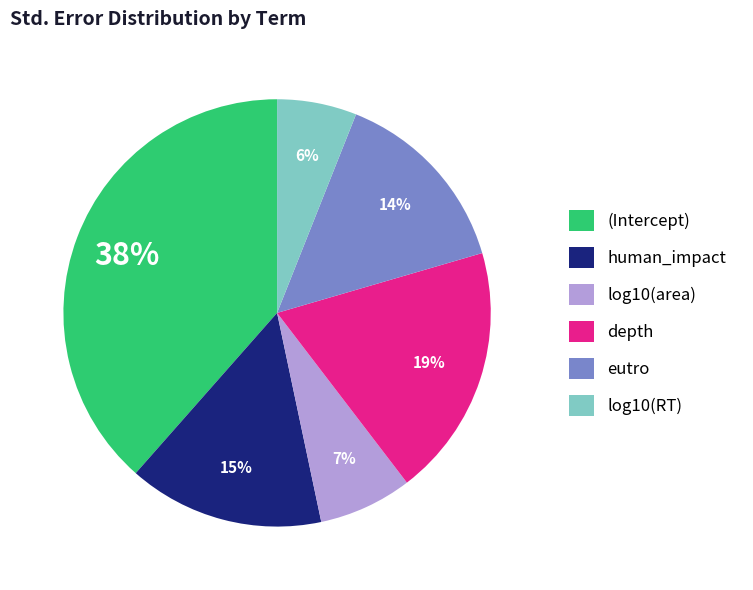

Is it true that eutro is 14% of the pie?

True